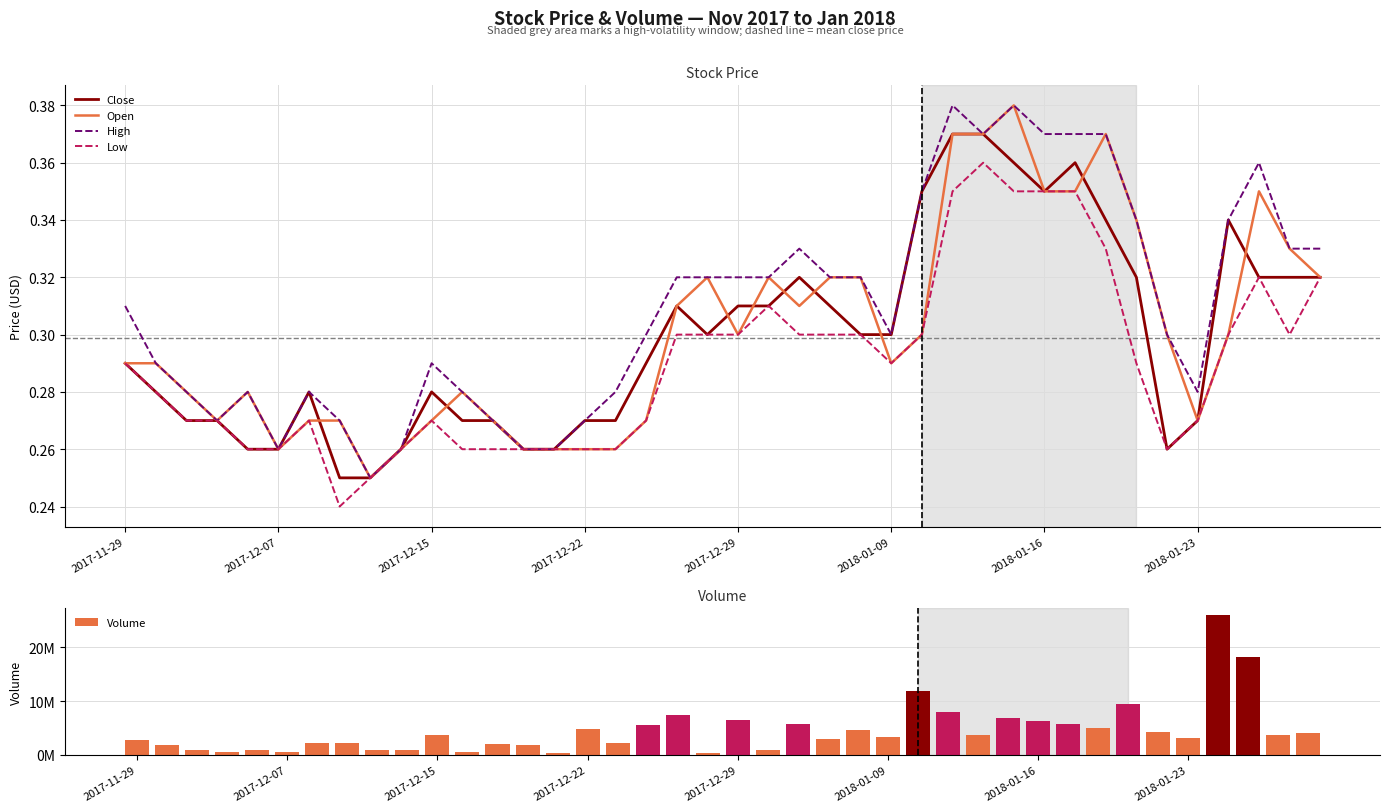

At how many categories does at least one series exceed 16758605?

2